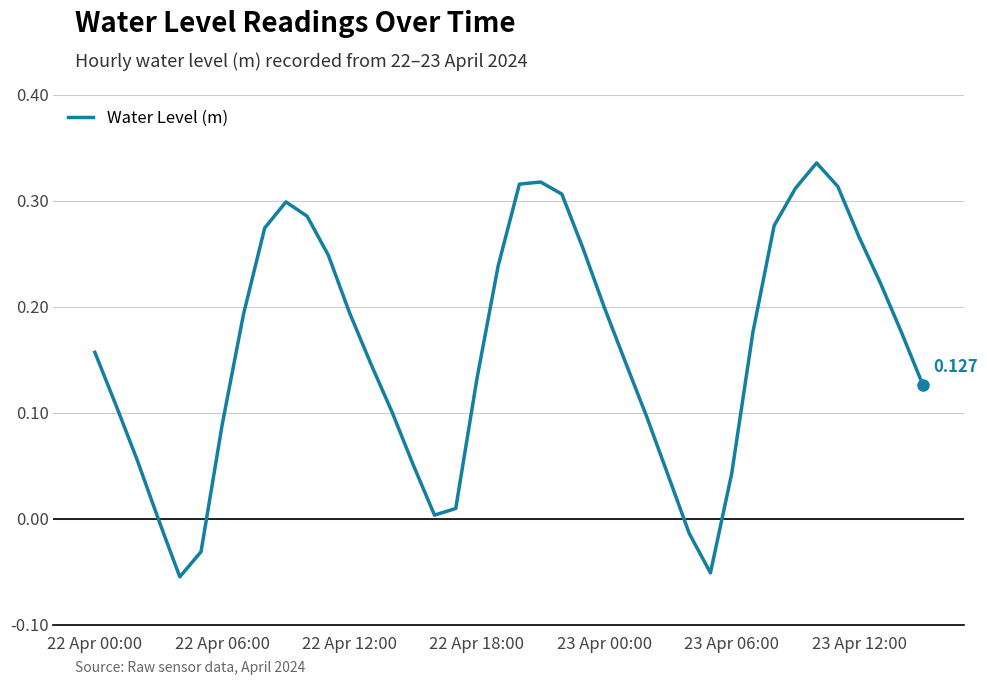

What is the minimum value shown in the chart?

-0.1